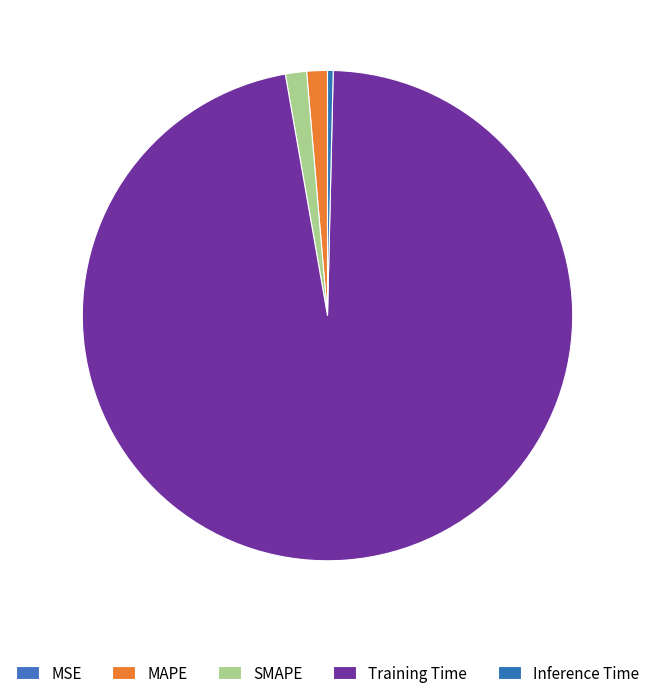

To the nearest percent, what is the combined percentage of MSE and Training Time?

97%